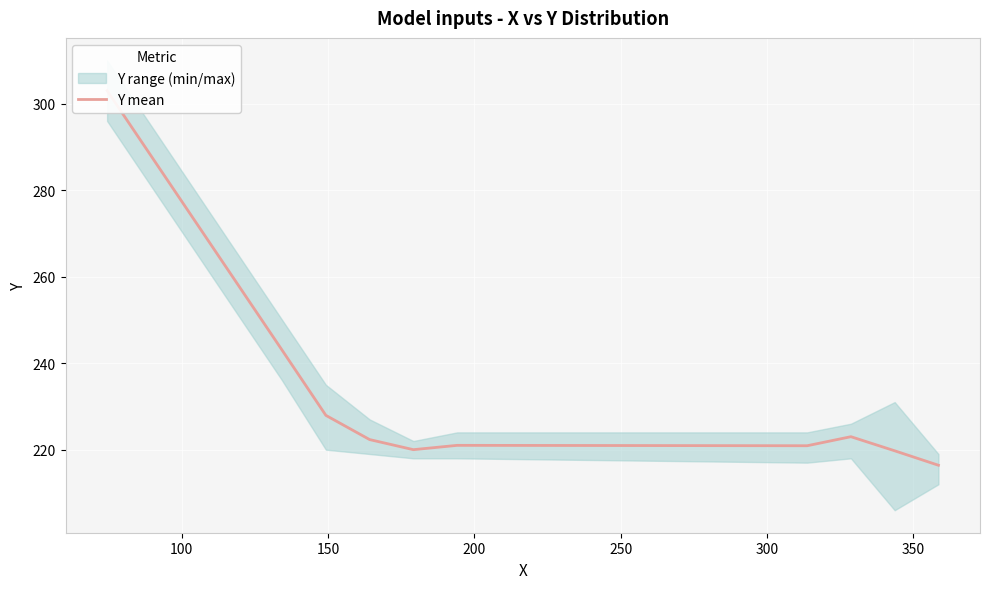

Count the number of categories in the chart.

13